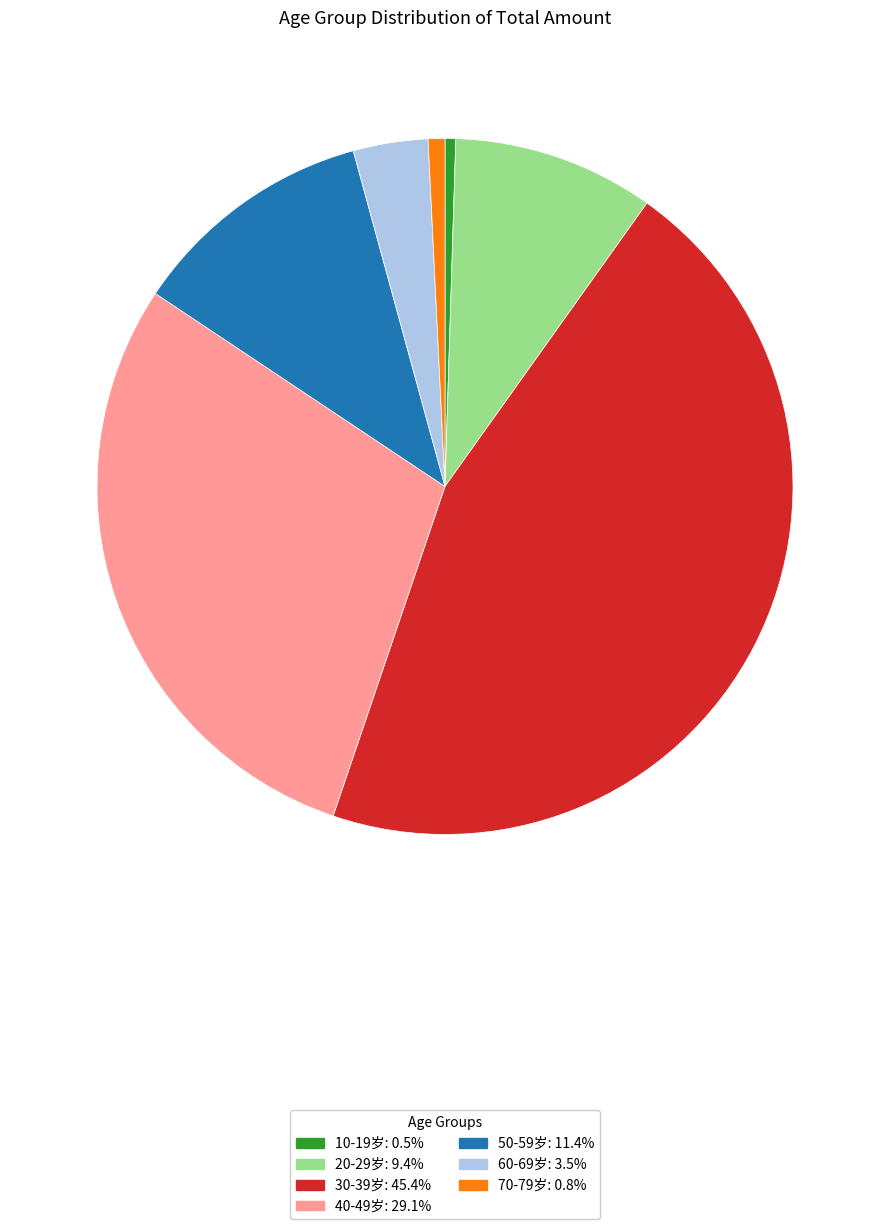

Is it true that 40-49岁 is 29% of the pie?

True